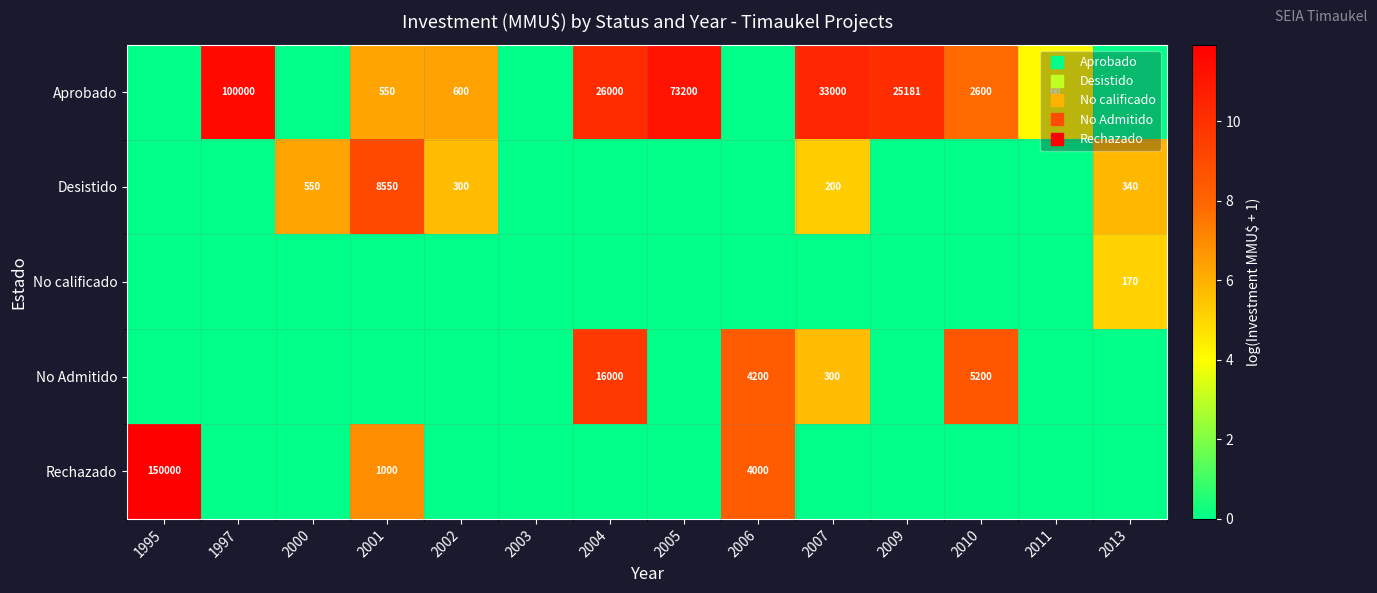

What is the difference between the second highest and minimum values in the Rechazado series?

8.3